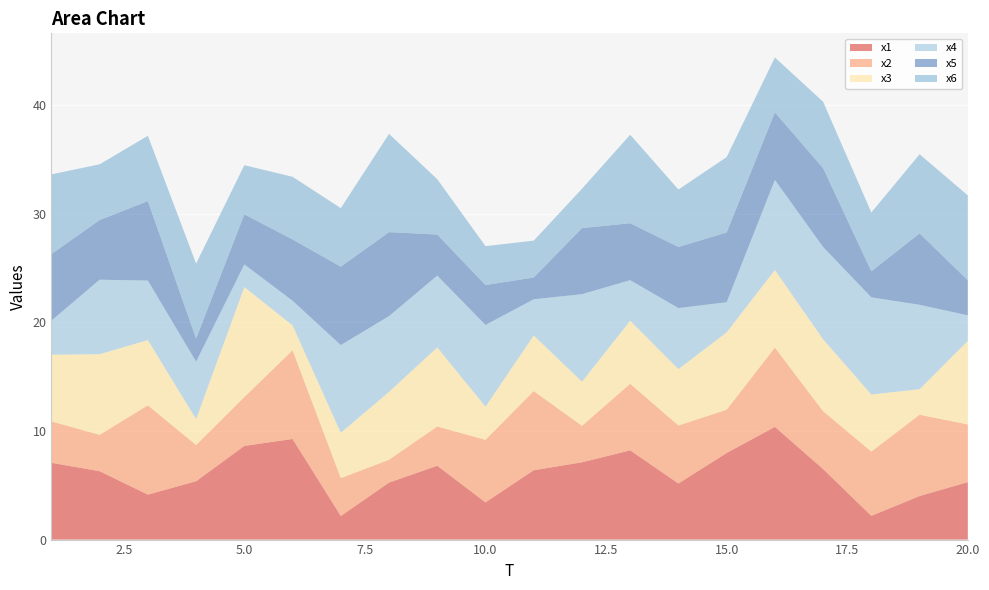

Reading right to left, transcribe all the data shown in this chart.

x1: 20=5.3	19=4.0	18=2.2	17=6.5	16=10.4	15=8.0	14=5.2	13=8.2	12=7.1	11=6.4	10=3.4	9=6.8	8=5.2	7=2.2	6=9.3	5=8.6	4=5.4	3=4.1	2=6.3	1=7.1
x2: 20=5.3	19=7.5	18=5.9	17=5.3	16=7.3	15=4.0	14=5.3	13=6.1	12=3.4	11=7.3	10=5.8	9=3.6	8=2.1	7=3.5	6=8.2	5=4.5	4=3.3	3=8.2	2=3.3	1=3.8
x3: 20=7.7	19=2.4	18=5.3	17=6.6	16=7.1	15=7.1	14=5.2	13=5.8	12=4.1	11=5.1	10=3.1	9=7.3	8=6.3	7=4.2	6=2.3	5=10.1	4=2.4	3=6.0	2=7.4	1=6.1
x4: 20=2.4	19=7.8	18=8.9	17=8.5	16=8.3	15=2.8	14=5.6	13=3.7	12=8.1	11=3.3	10=7.5	9=6.6	8=7.0	7=8.1	6=2.3	5=2.1	4=5.3	3=5.5	2=6.9	1=3.1
x5: 20=3.2	19=6.6	18=2.4	17=7.2	16=6.2	15=6.4	14=5.6	13=5.2	12=6.1	11=2.0	10=3.7	9=3.8	8=7.7	7=7.2	6=5.6	5=4.6	4=2.1	3=7.3	2=5.5	1=6.1
x6: 20=7.8	19=7.3	18=5.4	17=6.1	16=5.1	15=6.9	14=5.3	13=8.1	12=3.6	11=3.4	10=3.6	9=5.1	8=9.0	7=5.4	6=5.8	5=4.5	4=6.9	3=6.0	2=5.1	1=7.3